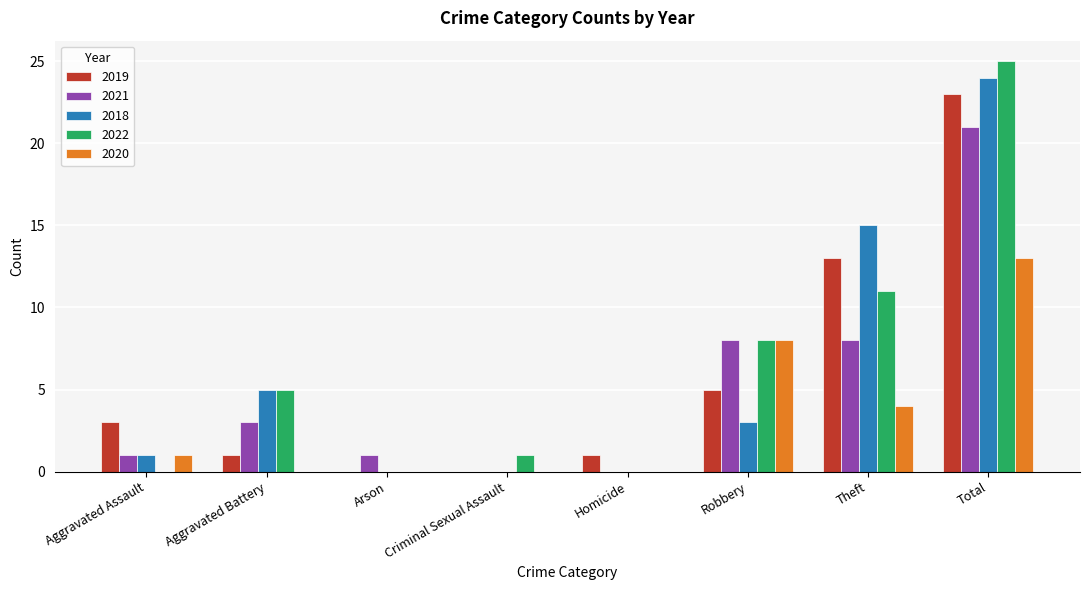

Reading left to right, transcribe all the data shown in this chart.

2019: 3	1	0	0	1	5	13	23
2021: 1	3	1	0	0	8	8	21
2018: 1	5	0	0	0	3	15	24
2022: 0	5	0	1	0	8	11	25
2020: 1	0	0	0	0	8	4	13